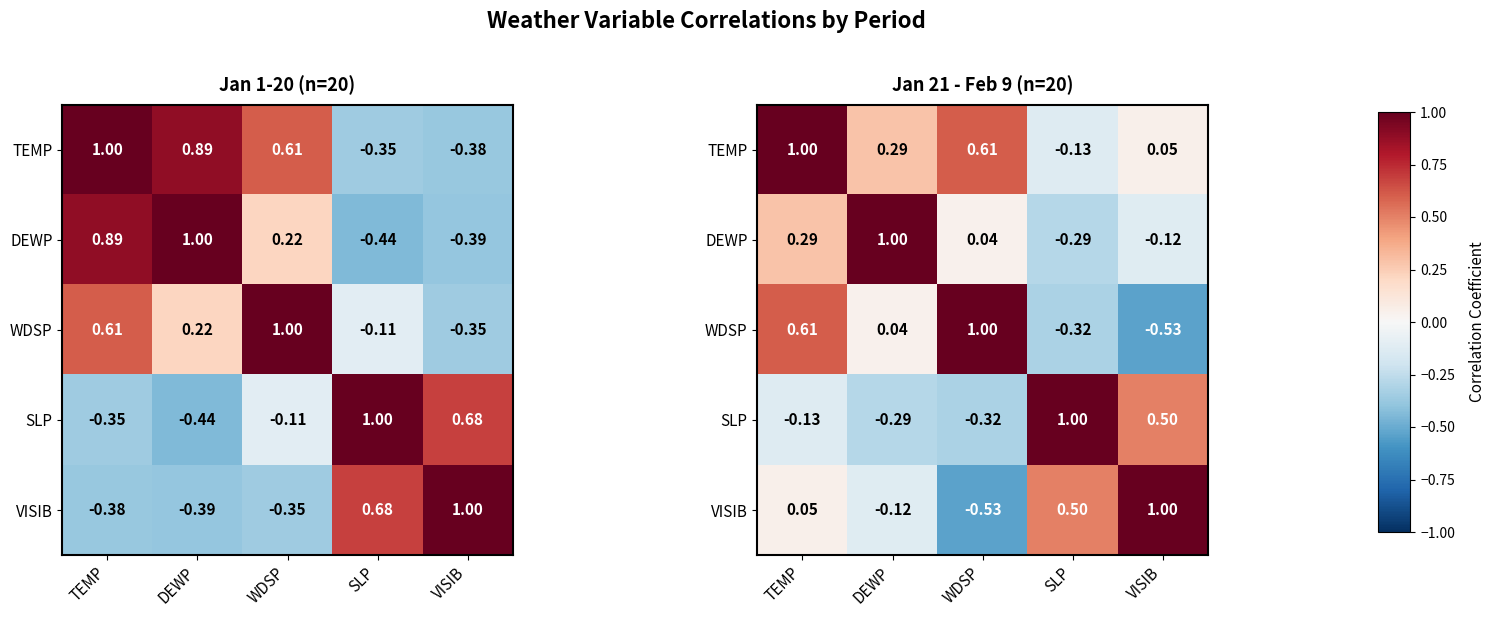

What is the total value across all series at TEMP?

1.8